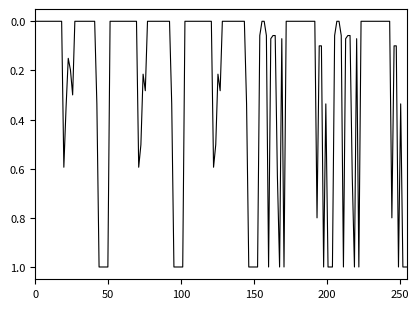

What is the greatest value displayed?

1.0